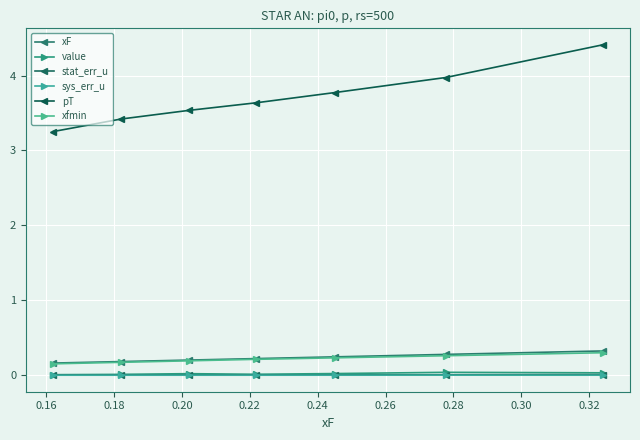

Rank the series by their maximum value, from highest to lowest.

pT, xF, xfmin, value, stat_err_u, sys_err_u